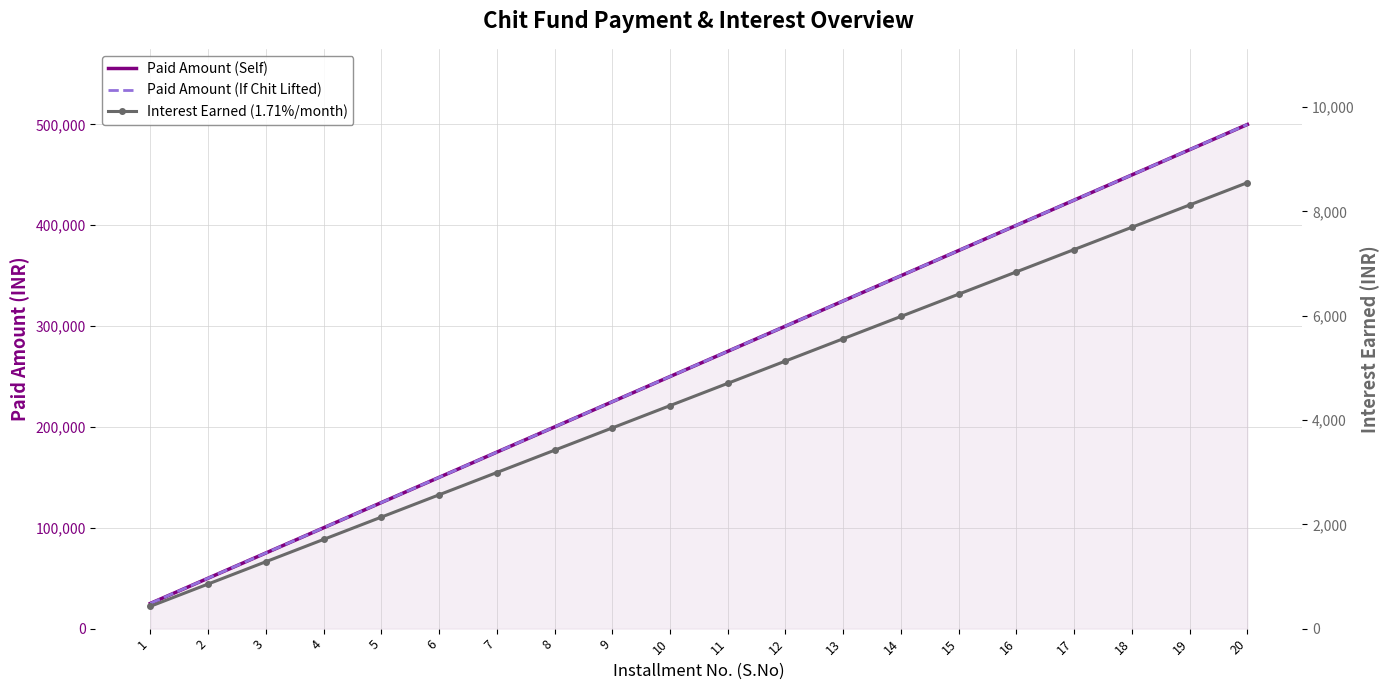

What is the sum of the Paid Amount (Self) values at 8 and 2?

250000.0